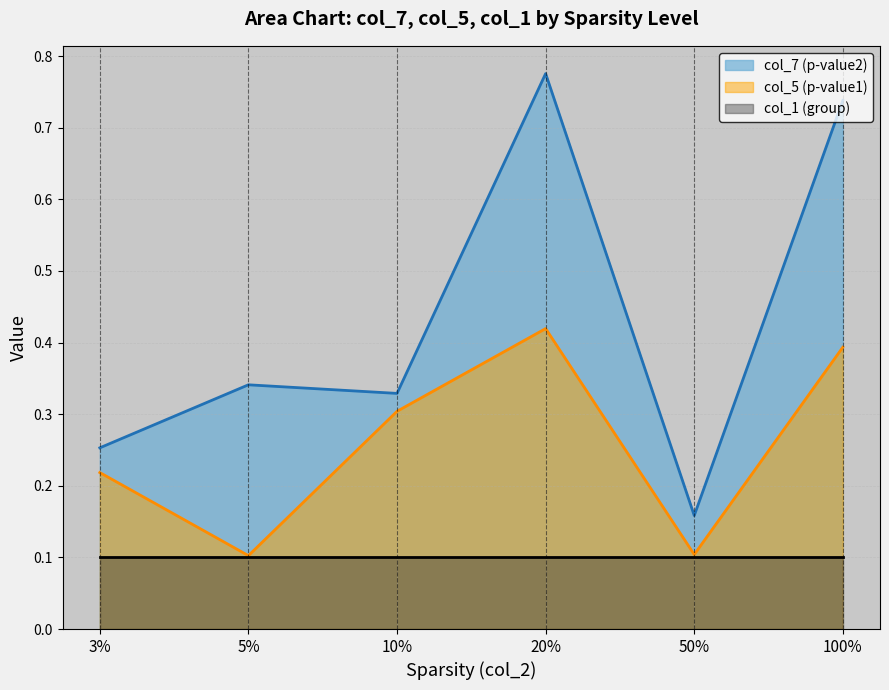

List the series in order of their overall mean, highest first.

col_7 (p-value2), col_5 (p-value1), col_1 (group)